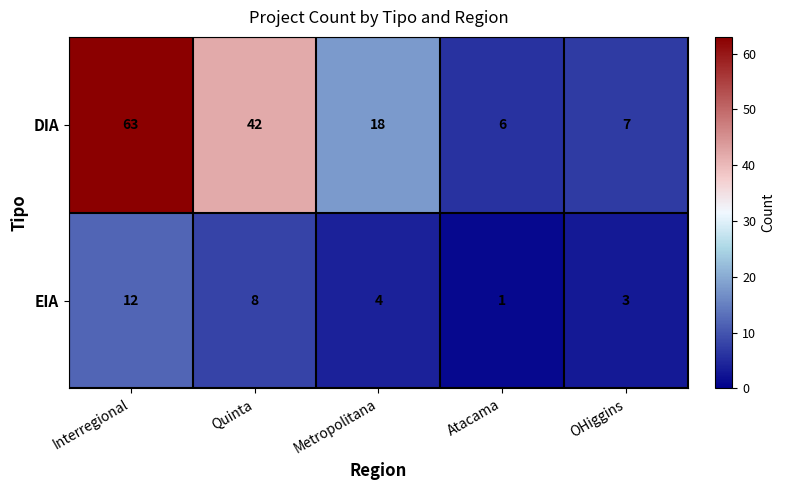

Which series changed the most between Metropolitana and OHiggins?

DIA